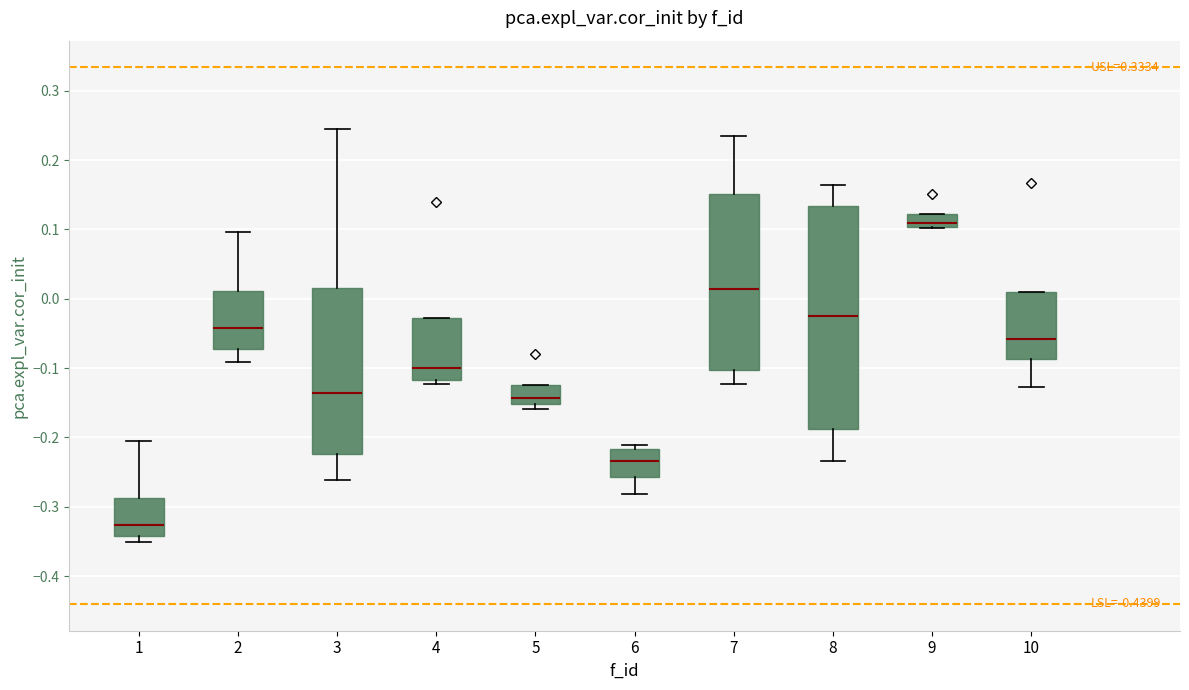

Reading left to right, transcribe this box plot: for each box, give where its median line is, the range the box spans, and where its two whiskers end, as read against the y-axis. The values are not printed on the chart, so give them approximately, as read against the axis.

1: median -0.33, box -0.34 to -0.29, whiskers -0.35 to -0.21
2: median -0.04, box -0.07 to 0.01, whiskers -0.09 to 0.10
3: median -0.14, box -0.22 to 0.02, whiskers -0.26 to 0.24
4: median -0.10, box -0.12 to -0.03, whiskers -0.12 (just below the box's lower edge) to -0.03
5: median -0.14, box -0.15 to -0.12, whiskers -0.16 to -0.12
6: median -0.23, box -0.26 to -0.22, whiskers -0.28 to -0.21
7: median 0.01, box -0.10 to 0.15, whiskers -0.12 to 0.24
8: median -0.02, box -0.19 to 0.13, whiskers -0.23 to 0.16
9: median 0.11, box 0.10 to 0.12, whiskers 0.10 to 0.12
10: median -0.06, box -0.09 to 0.01, whiskers -0.13 to 0.01